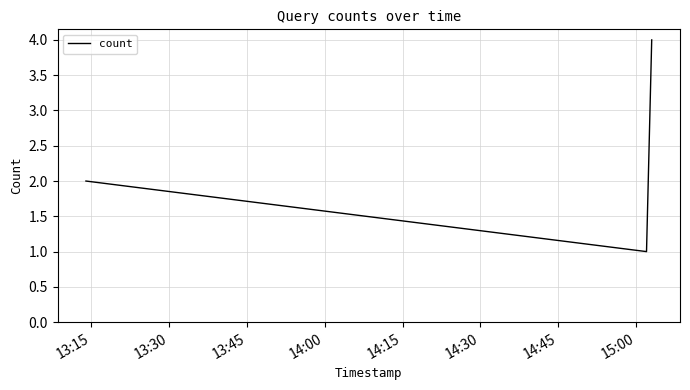

What is the difference between the maximum and second lowest values?

2